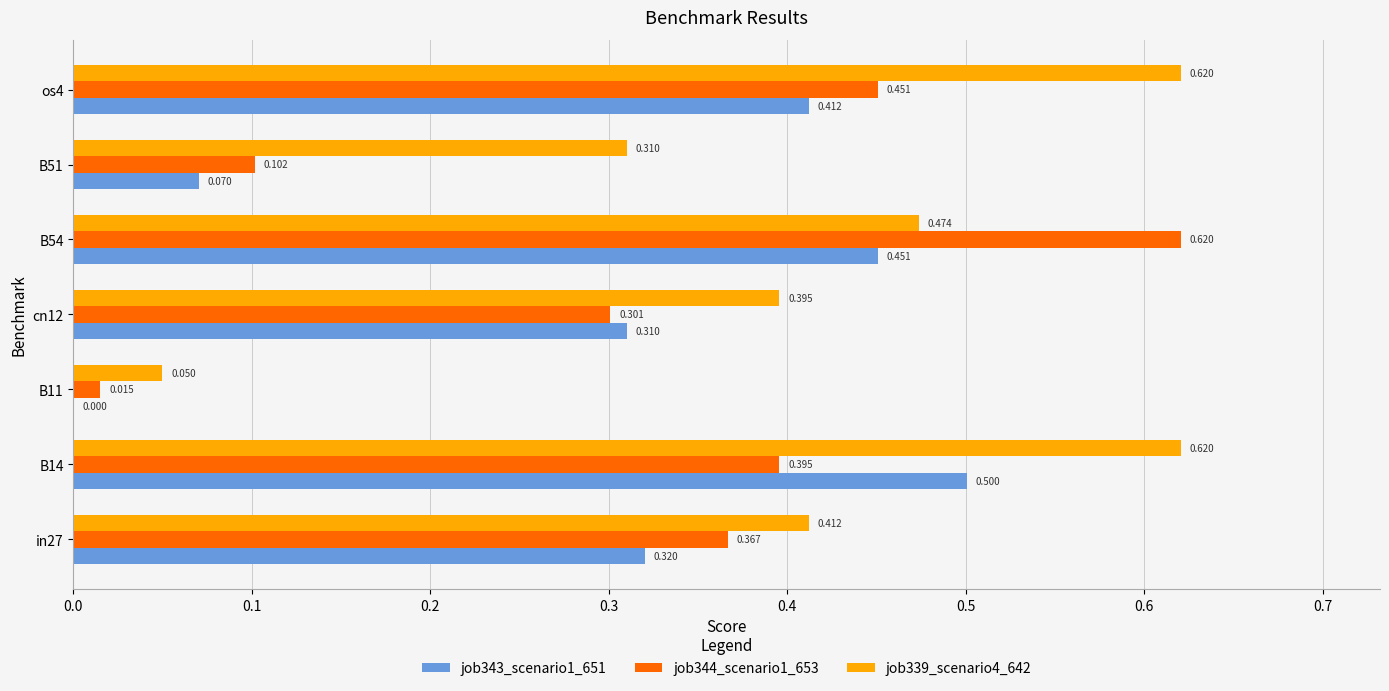

Is the value of job339_scenario4_642 at cn12 greater than the value of job344_scenario1_653 at cn12?

Yes